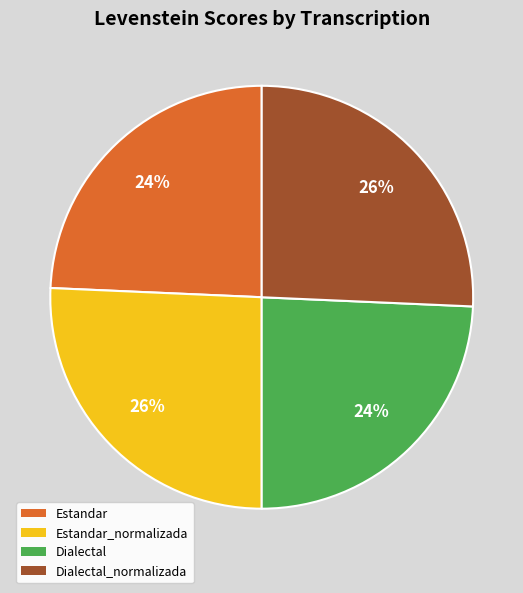

Is there a majority slice in this chart?

No